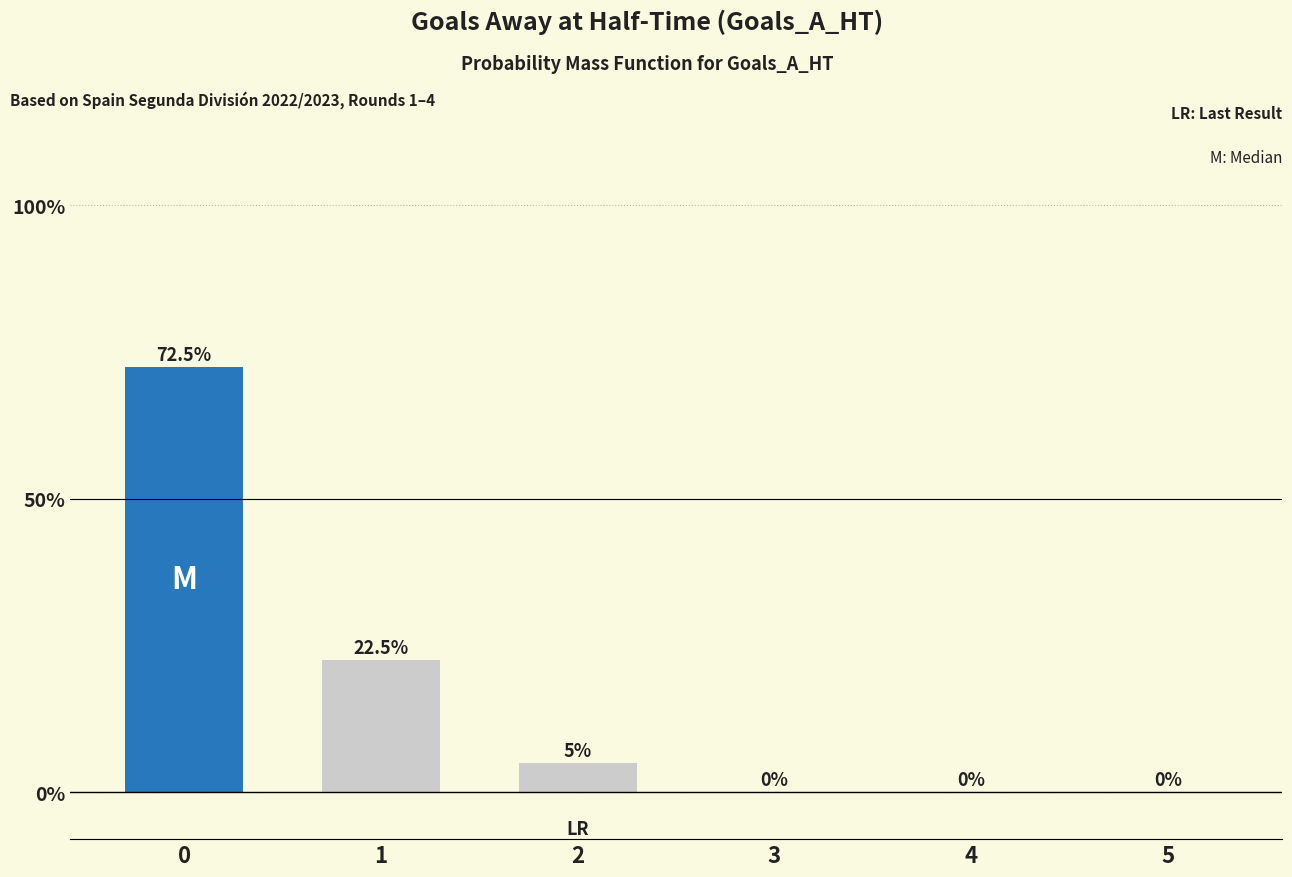

Reading left to right, extract all data points from this chart.

0=72.5	1=22.5	2=5.0	3=0.0	4=0.0	5=0.0